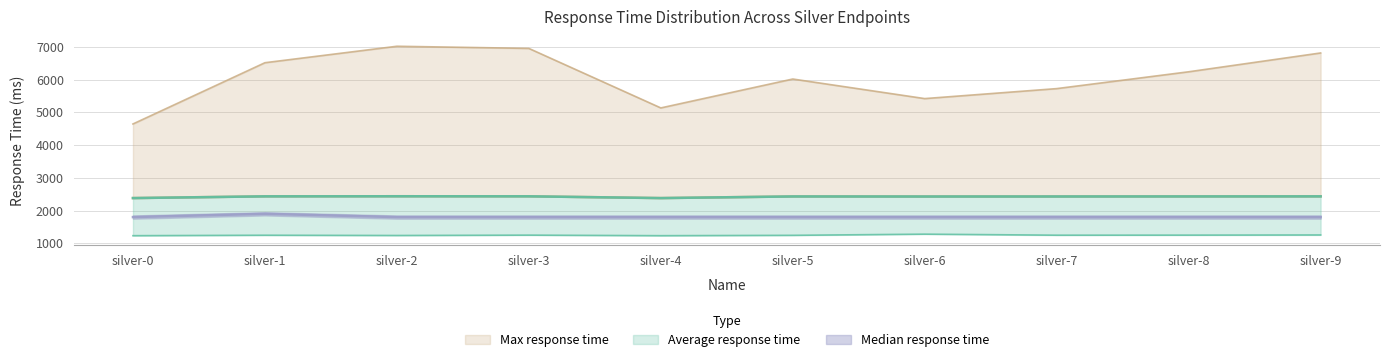

How many lines are shown in the chart?

4